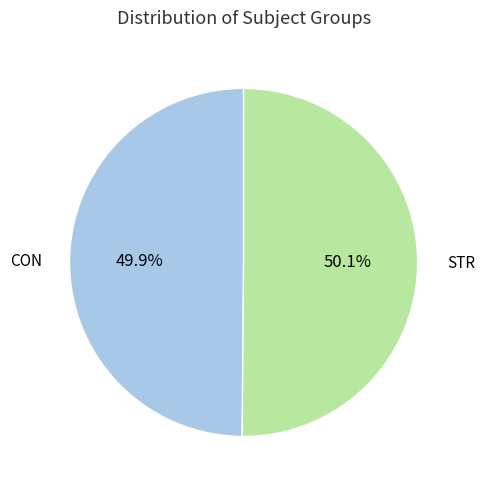

Approximately how many times larger is the value at CON compared to STR?

1.0